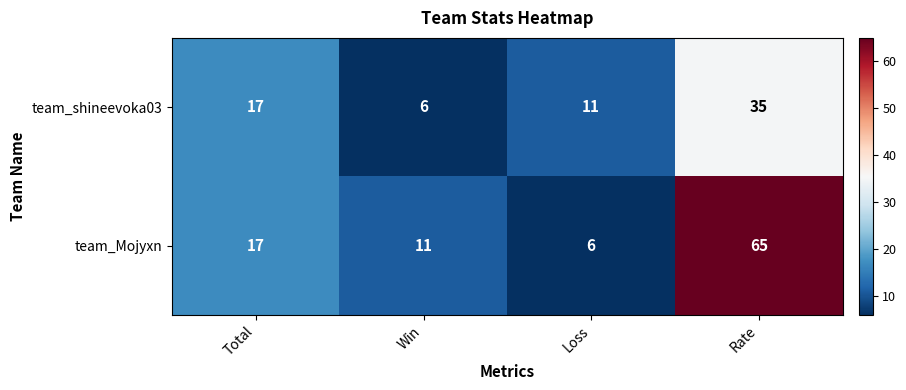

Which series has the largest range (max minus min)?

team_Mojyxn